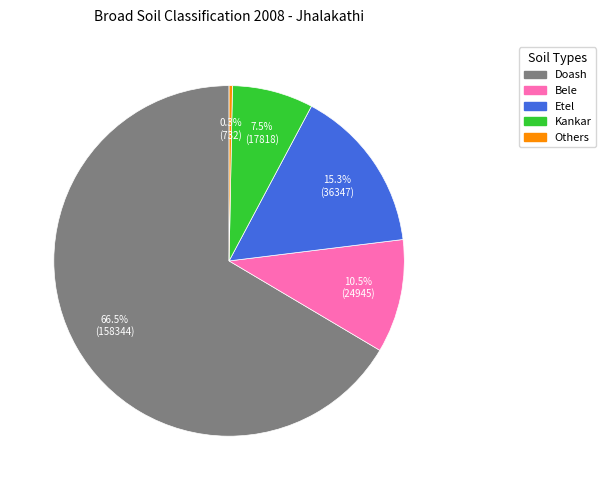

What percentage is NOT represented by Bele?

89.5%